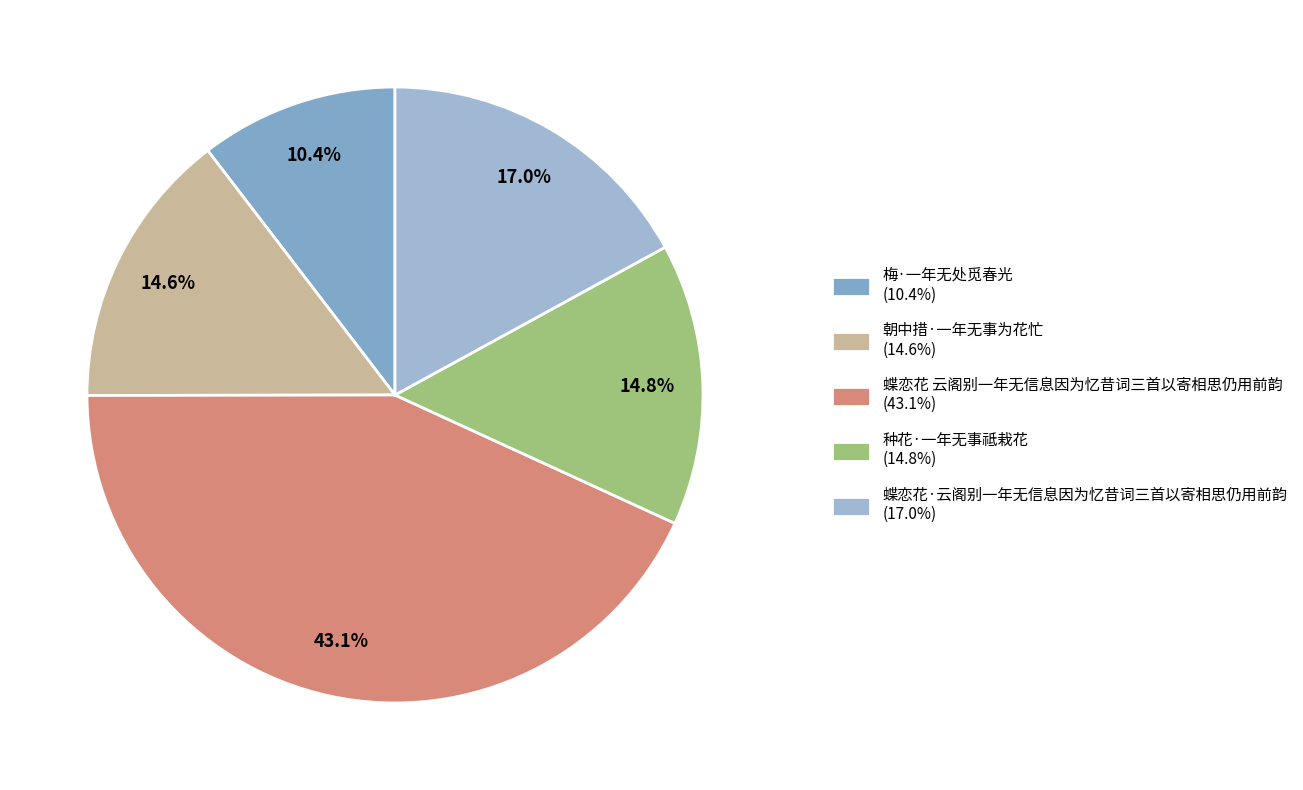

The 梅·一年无处觅春光 slice represents 10% of the pie. True or false?

True